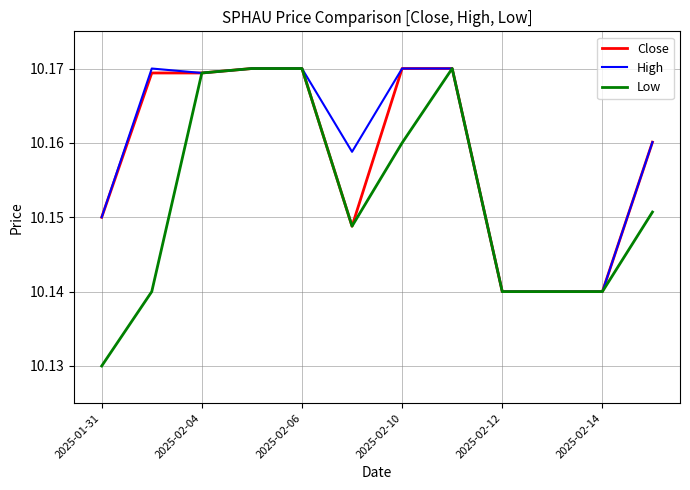

Which series has the largest range (max minus min)?

Low